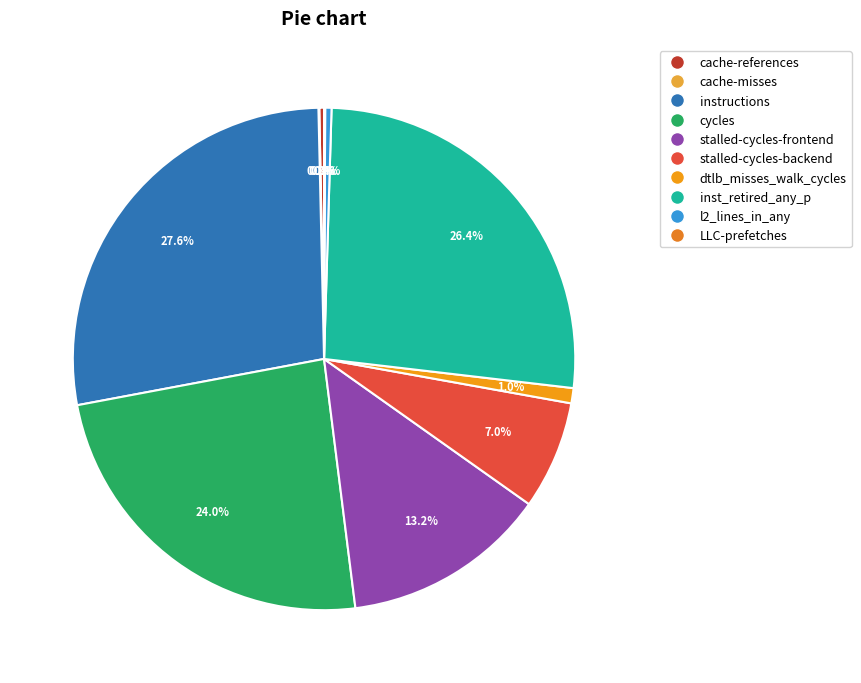

How many segments does this pie chart have?

10